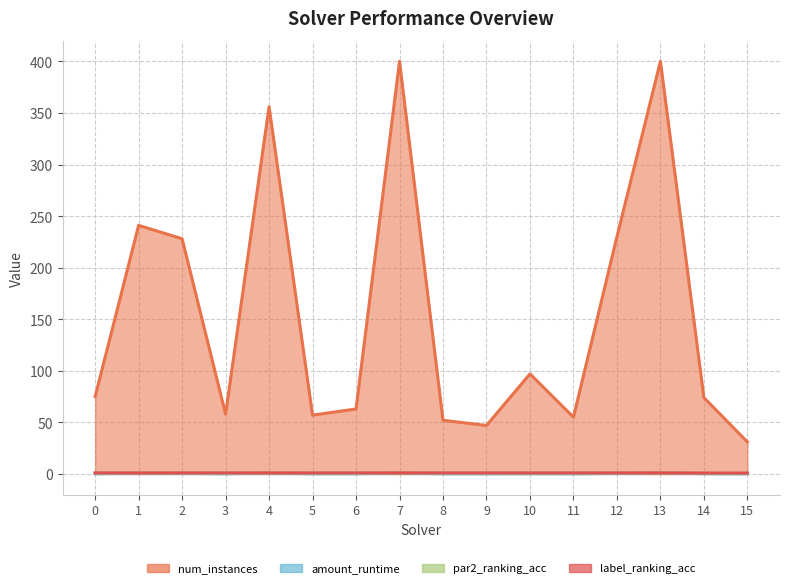

True or false: amount_runtime and par2_ranking_acc cross at least once.

False